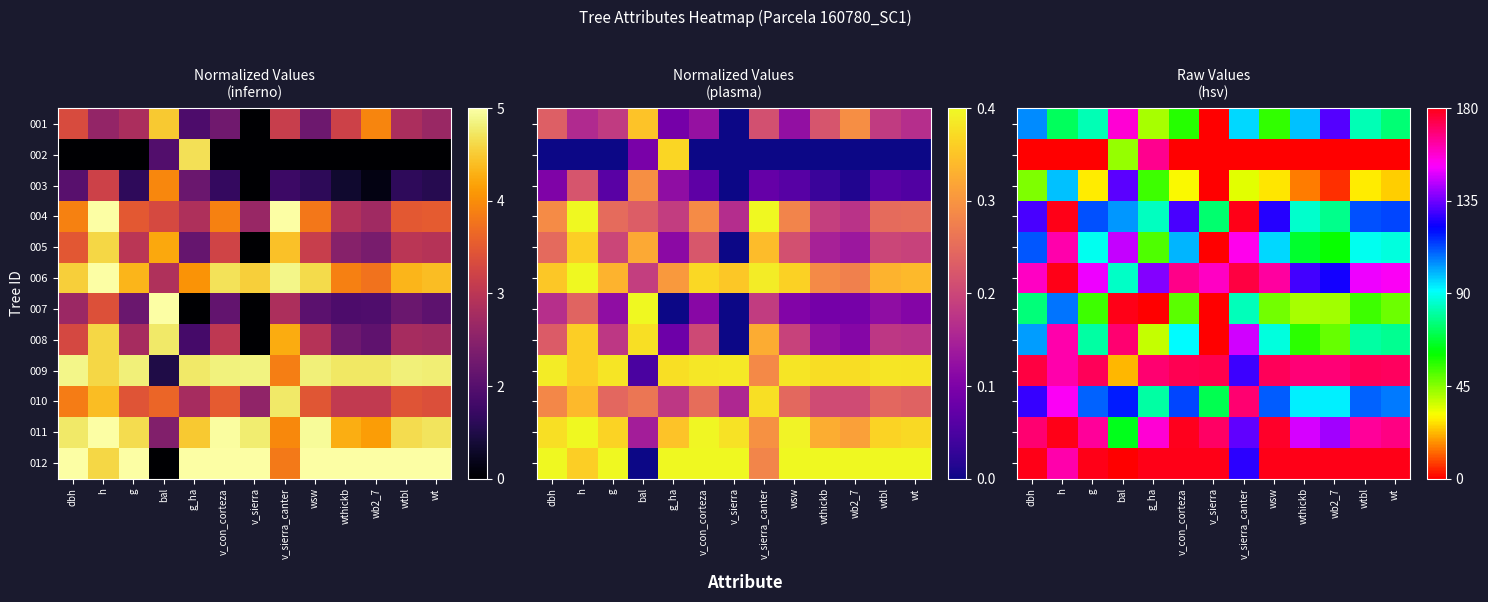

What is the sum of the 012 values at bal and v_sierra_canter?

0.7